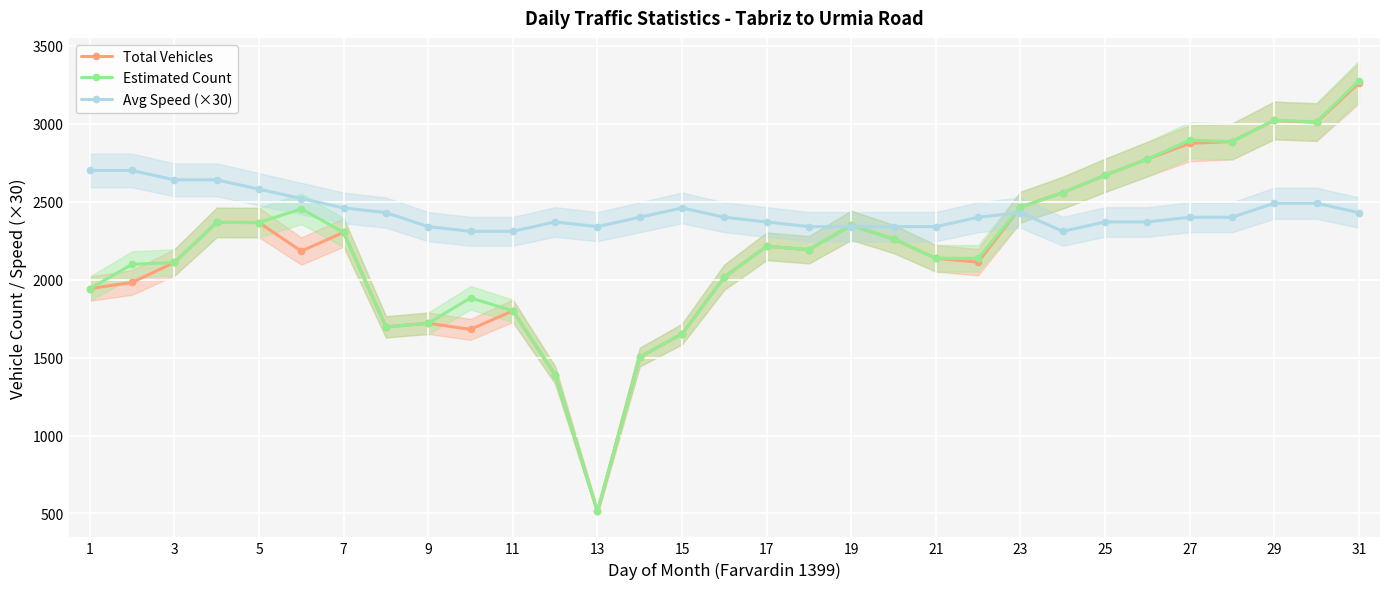

What are all the series names shown in the legend?

Total Vehicles, Estimated Count, Avg Speed (×30)